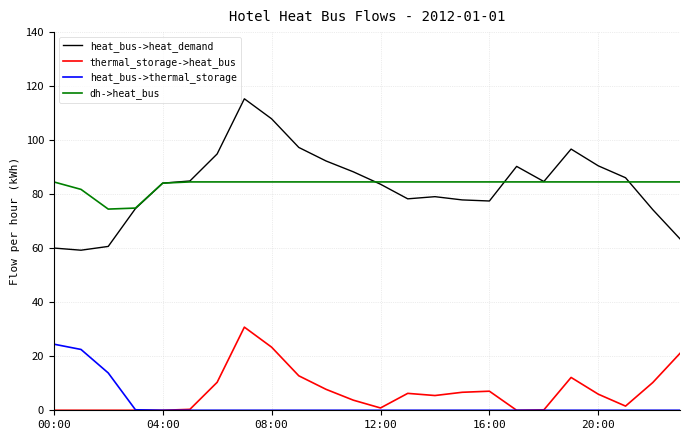

List the series in order of their peak value, lowest first.

heat_bus->thermal_storage, thermal_storage->heat_bus, dh->heat_bus, heat_bus->heat_demand